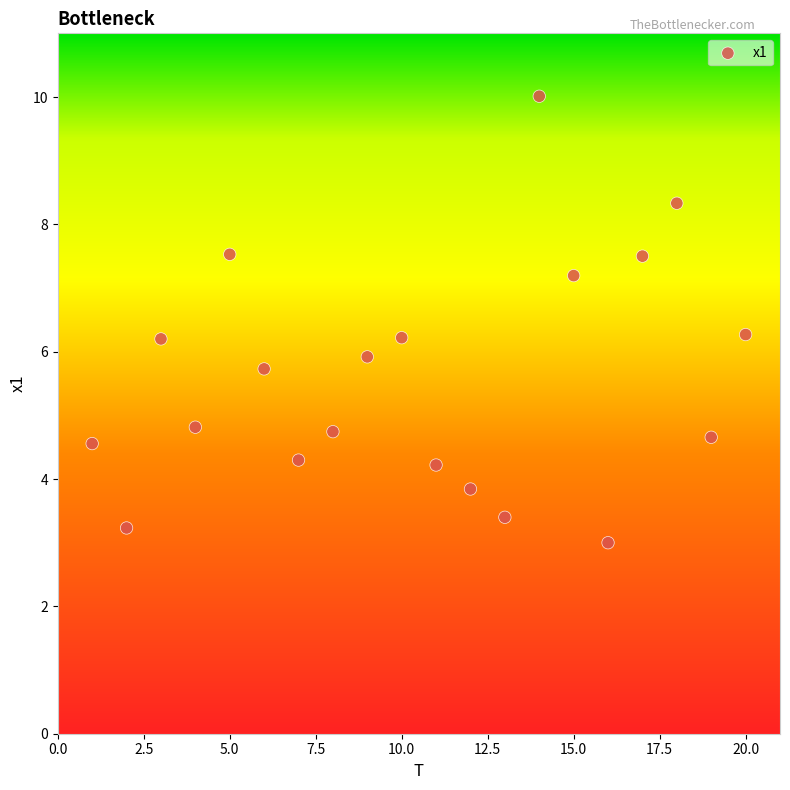

What is the range of X values (max minus min)?

19.0